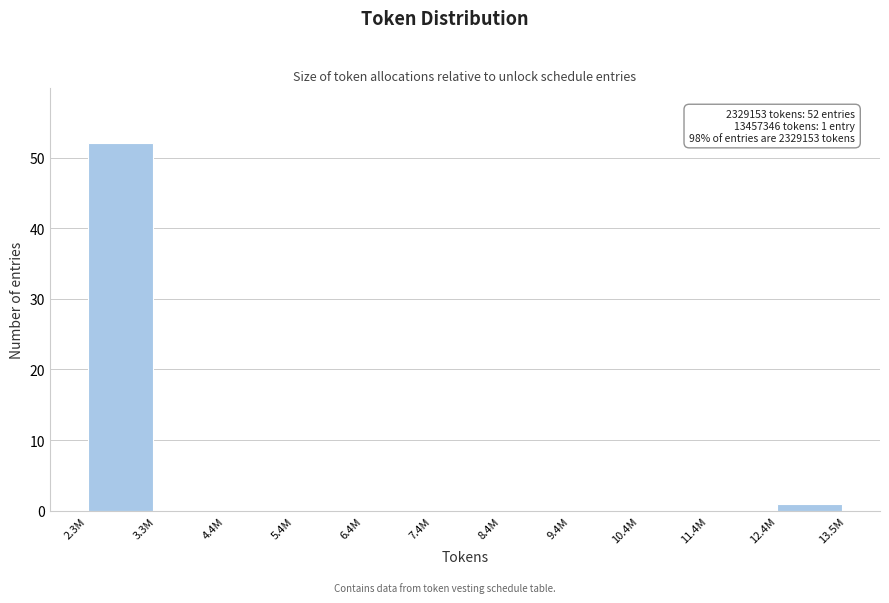

Reading left to right, what are all the values shown in this chart?

2.3M=52	3.3M=0	4.4M=0	5.4M=0	6.4M=0	7.4M=0	8.4M=0	9.4M=0	10.4M=0	11.4M=0	12.4M=1